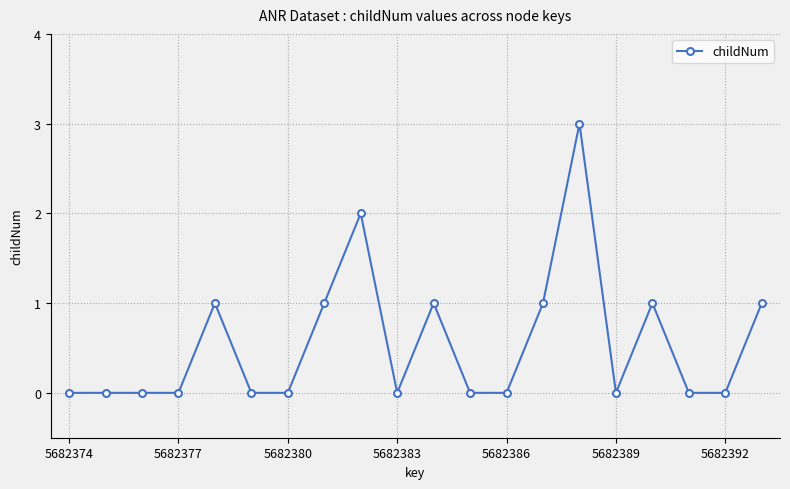

Count the number of data series in this chart.

1